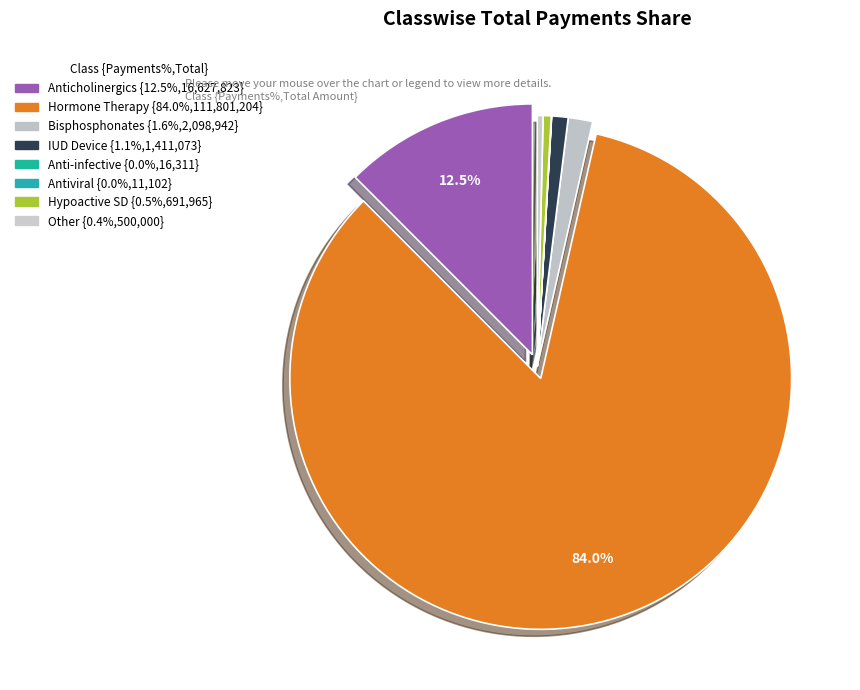

Does any single category account for the majority?

Yes